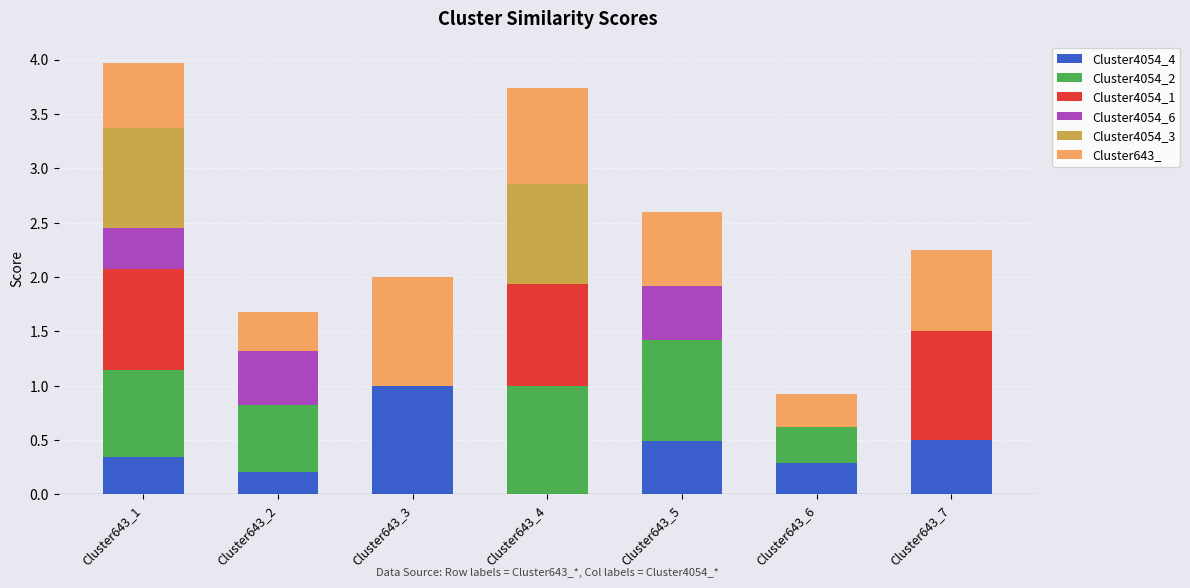

Which category has the highest value in the Cluster4054_4 series?

Cluster643_3